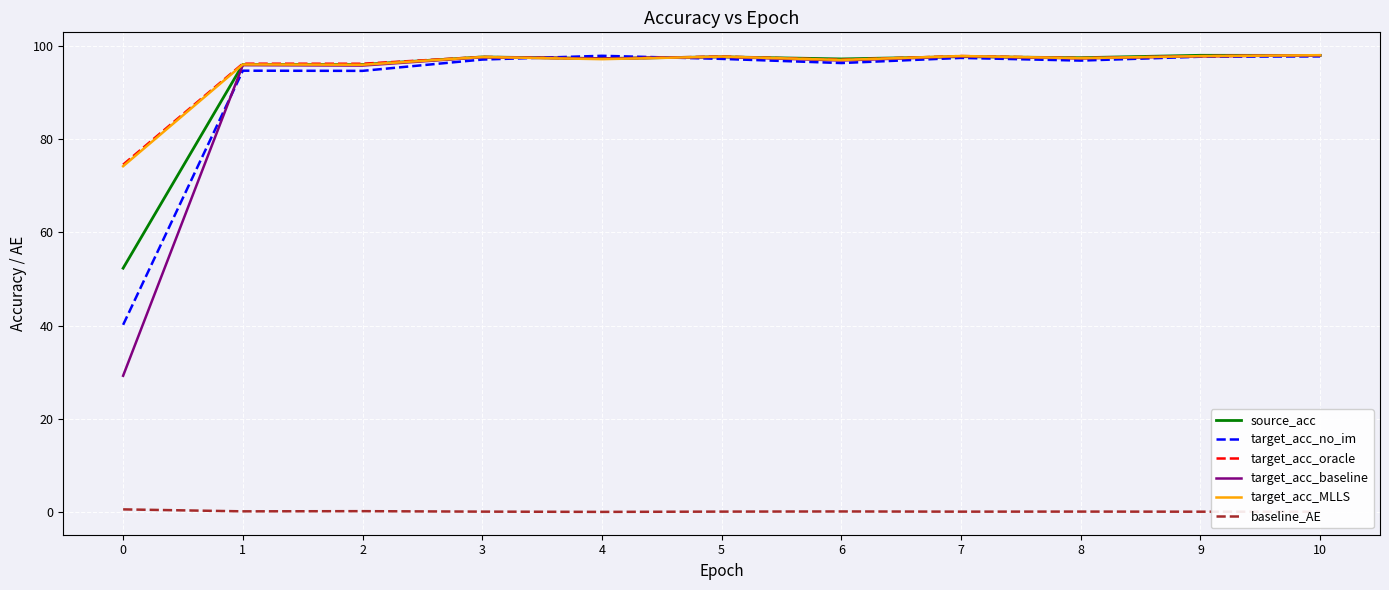

What are all the series names shown in the legend?

source_acc, target_acc_no_im, target_acc_oracle, target_acc_baseline, target_acc_MLLS, baseline_AE